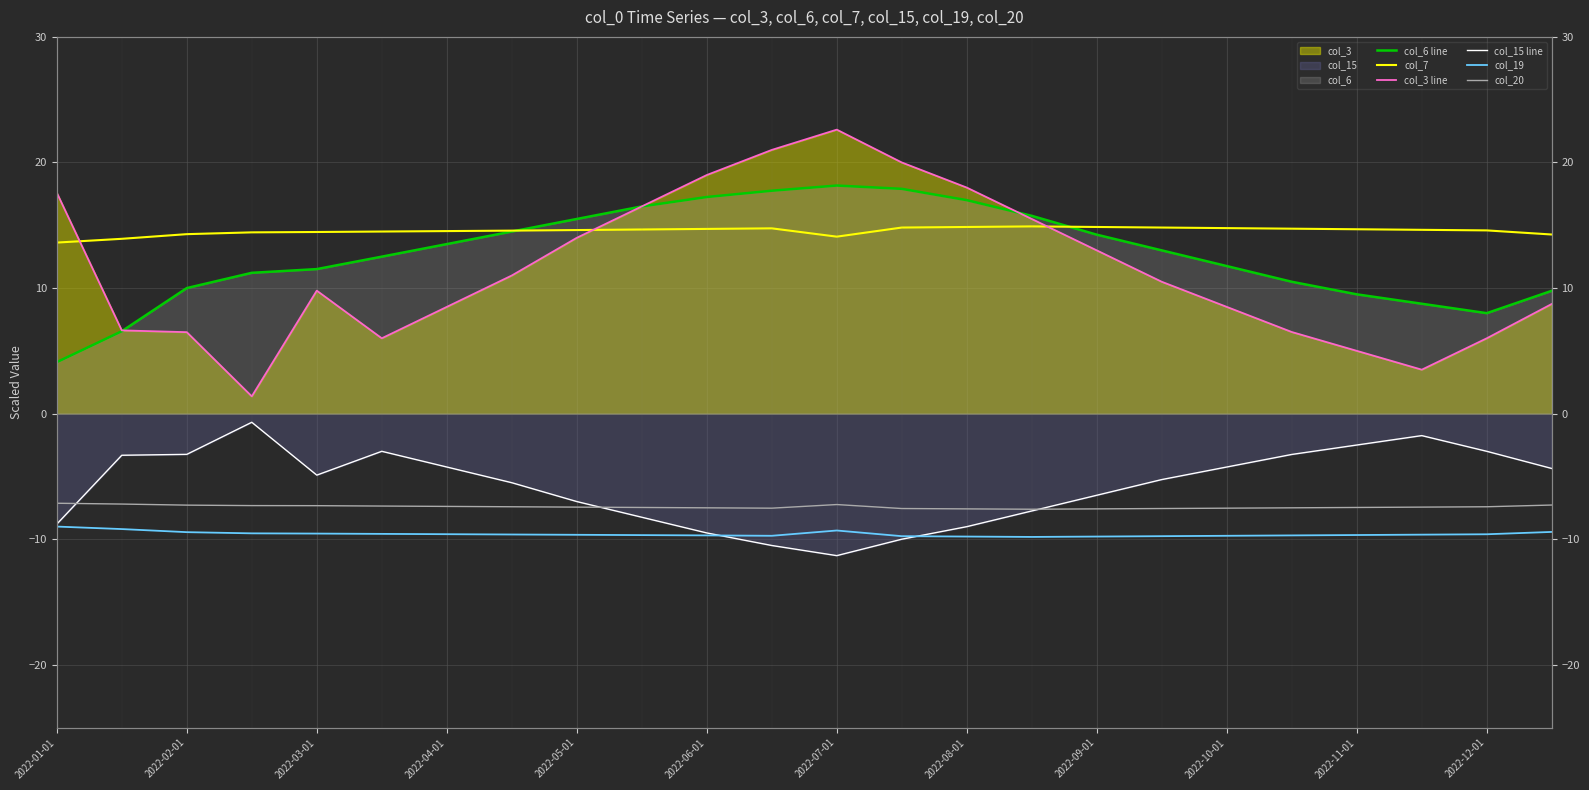

What is the total value across all series at 2022-12-01?

8.6